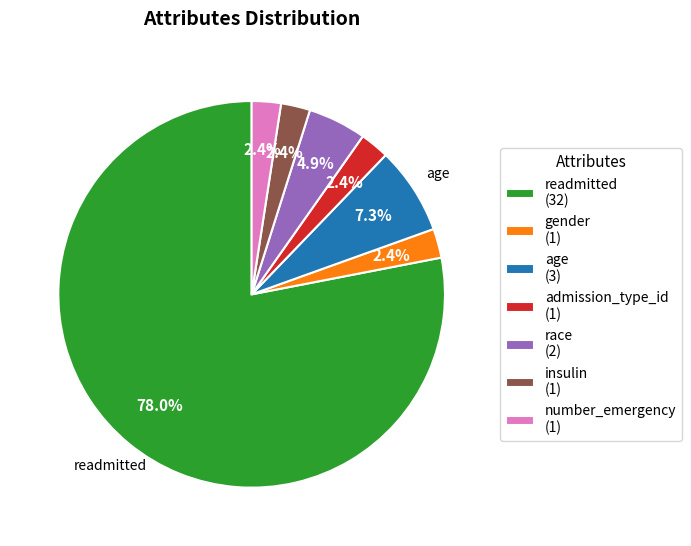

Do race (2) and age (3) together represent more than half of the pie?

No